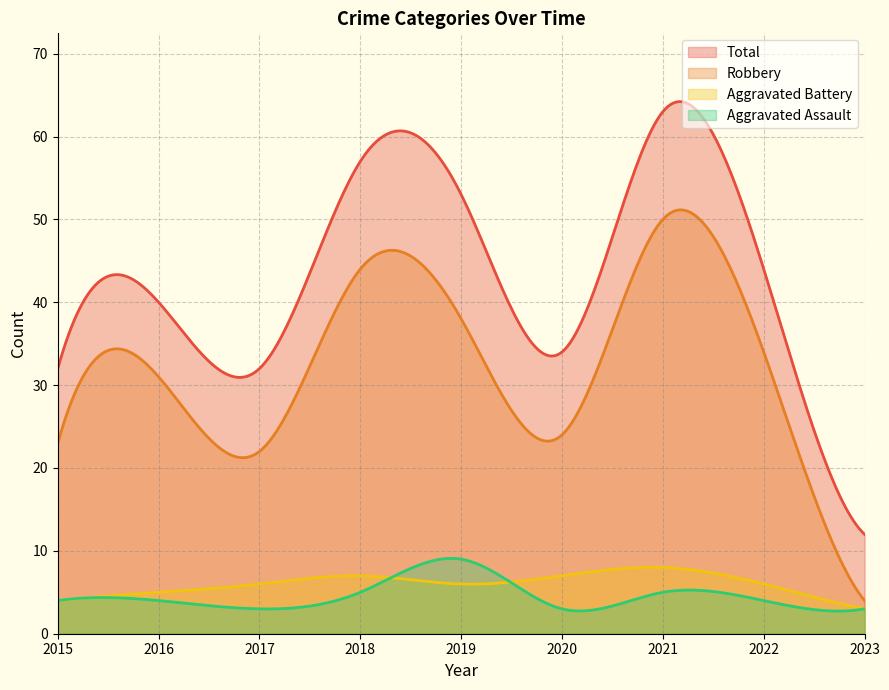

True or false: Aggravated Battery has a value of 4 at 2019.

False